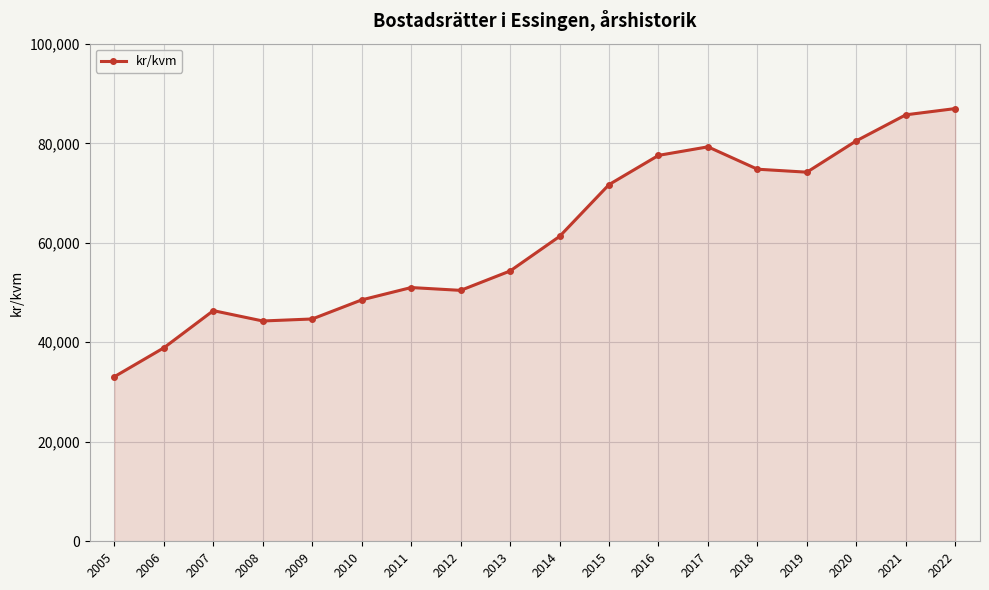

Reading left to right, transcribe all the data shown in this chart.

2005=33086	2006=38889	2007=46363	2008=44283	2009=44687	2010=48524	2011=51005	2012=50437	2013=54334	2014=61281	2015=71702	2016=77573	2017=79291	2018=74794	2019=74194	2020=80501	2021=85725	2022=86980